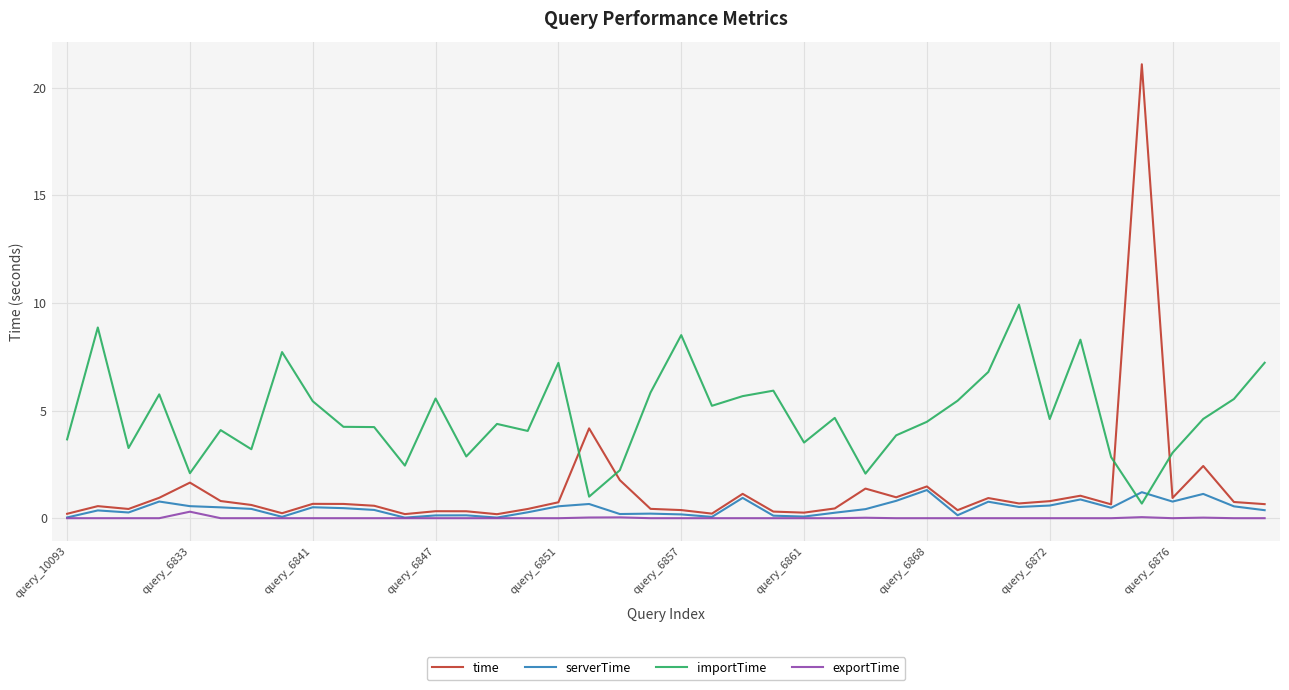

True or false: exportTime and importTime cross at least once.

False